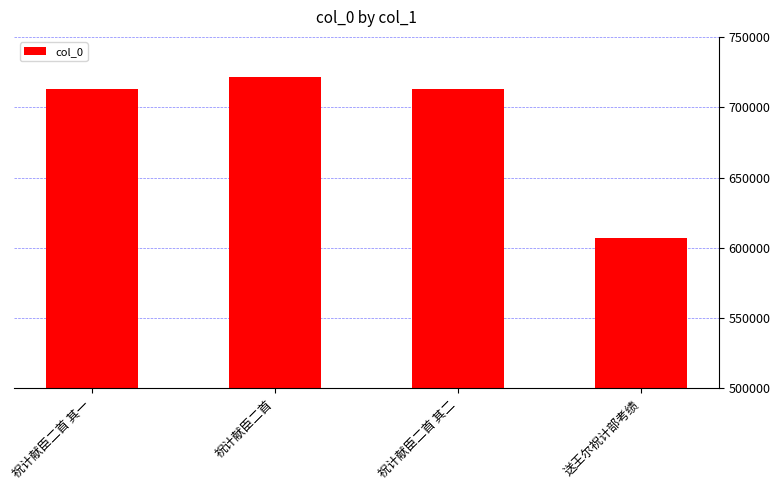

What is the sum of the values at 送王尔祝计部考绩 and 祝计献臣二首 其一?

1320074